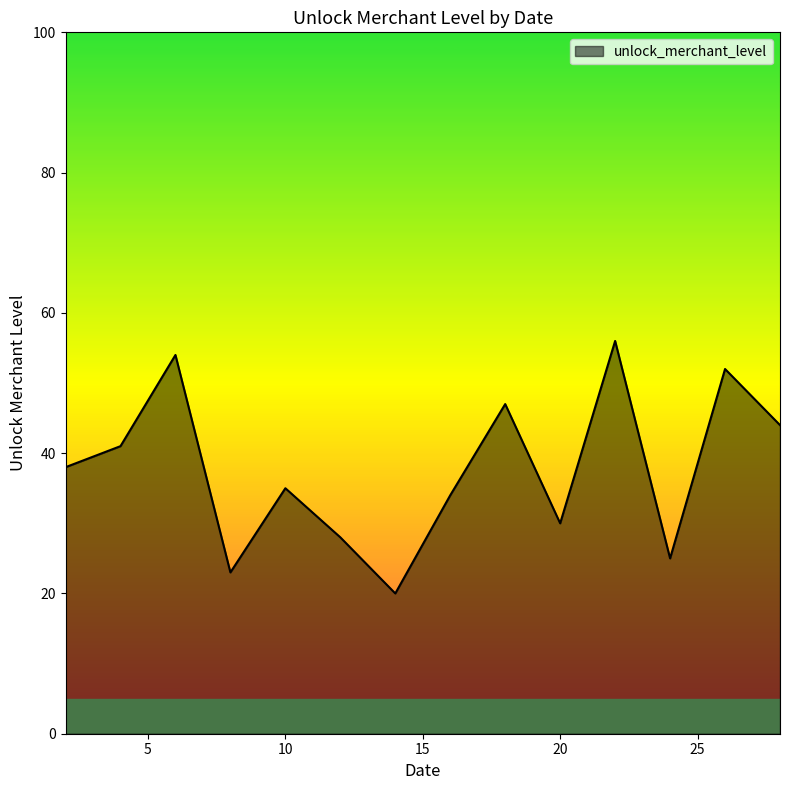

What is the difference between the maximum and minimum values?

36